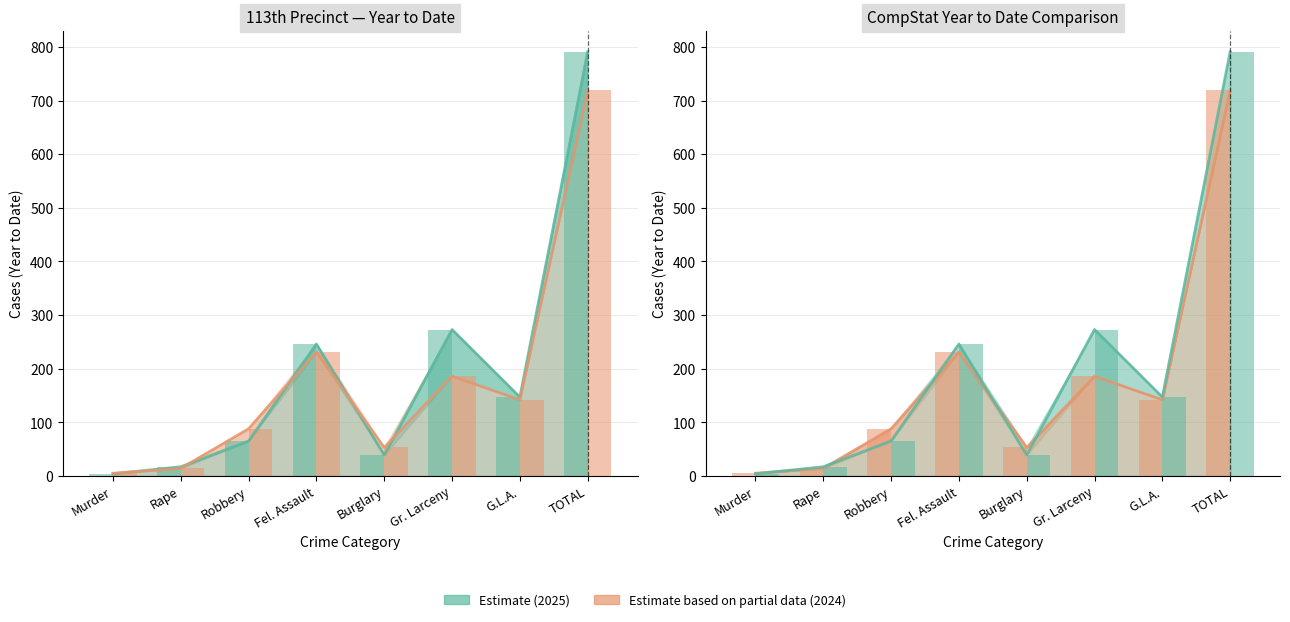

At which label does Year to Date 2025 first exceed 147?

Fel. Assault